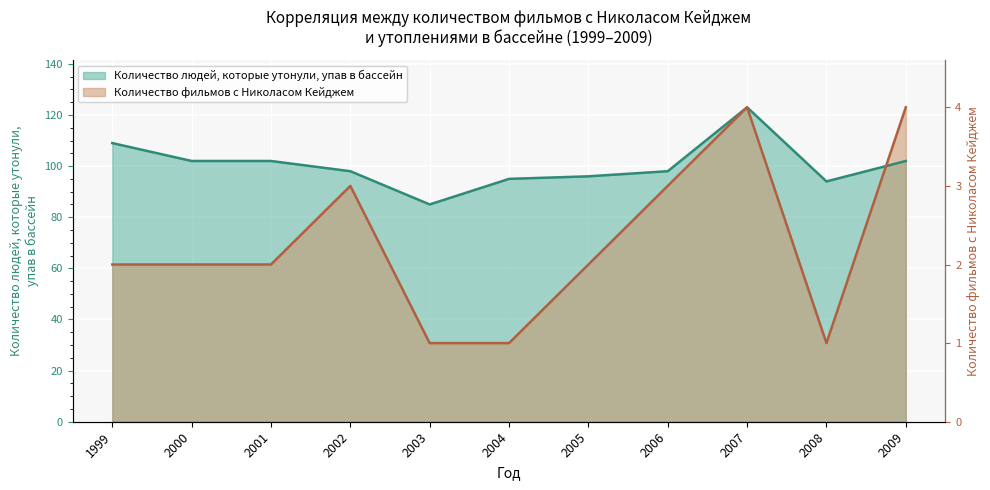

What is the difference between the second highest and minimum values in the Количество людей, которые утонули, упав в бассейн series?

24.0